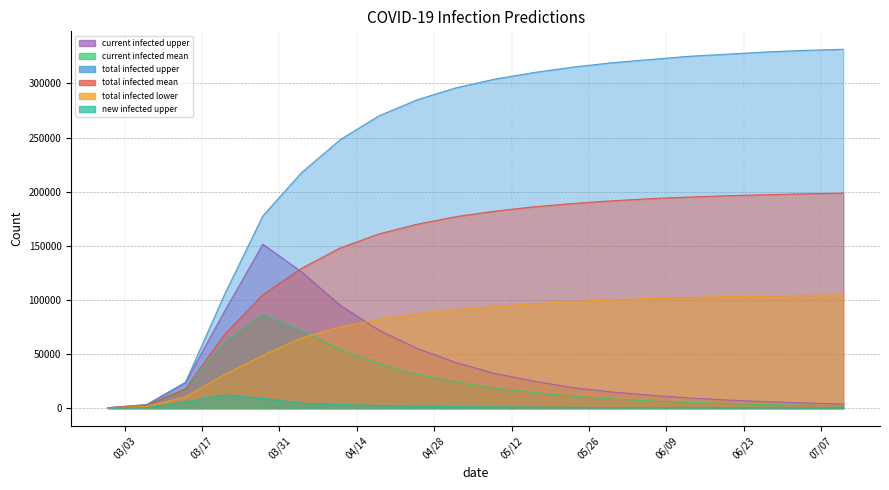

List the series in order of their peak value, highest first.

predicted_total_infected_upper, predicted_total_infected_mean, predicted_current_infected_upper, predicted_total_infected_lower, predicted_current_infected_mean, predicted_new_infected_upper